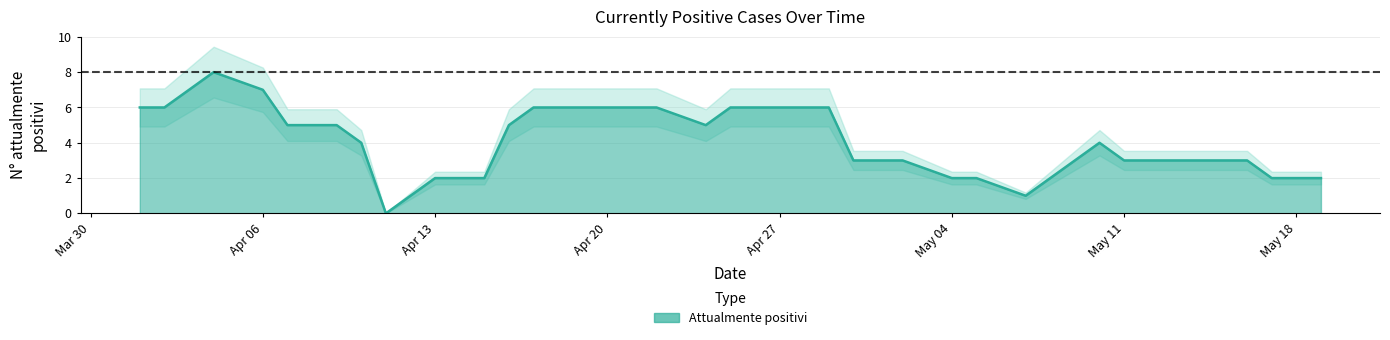

List the labels in order of value, largest first.

2020-04-04, 2020-04-06, 2020-04-01, 2020-04-02, 2020-04-17, 2020-04-18, 2020-04-19, 2020-04-20, 2020-04-21, 2020-04-22, 2020-04-25, 2020-04-26, 2020-04-28, 2020-04-29, 2020-04-07, 2020-04-08, 2020-04-09, 2020-04-16, 2020-04-24, 2020-04-10, 2020-05-10, 2020-04-30, 2020-05-01, 2020-05-02, 2020-05-09, 2020-05-11, 2020-05-12, 2020-05-13, 2020-05-16, 2020-04-13, 2020-04-14, 2020-04-15, 2020-05-04, 2020-05-05, 2020-05-08, 2020-05-17, 2020-05-18, 2020-05-19, 2020-05-07, 2020-04-11